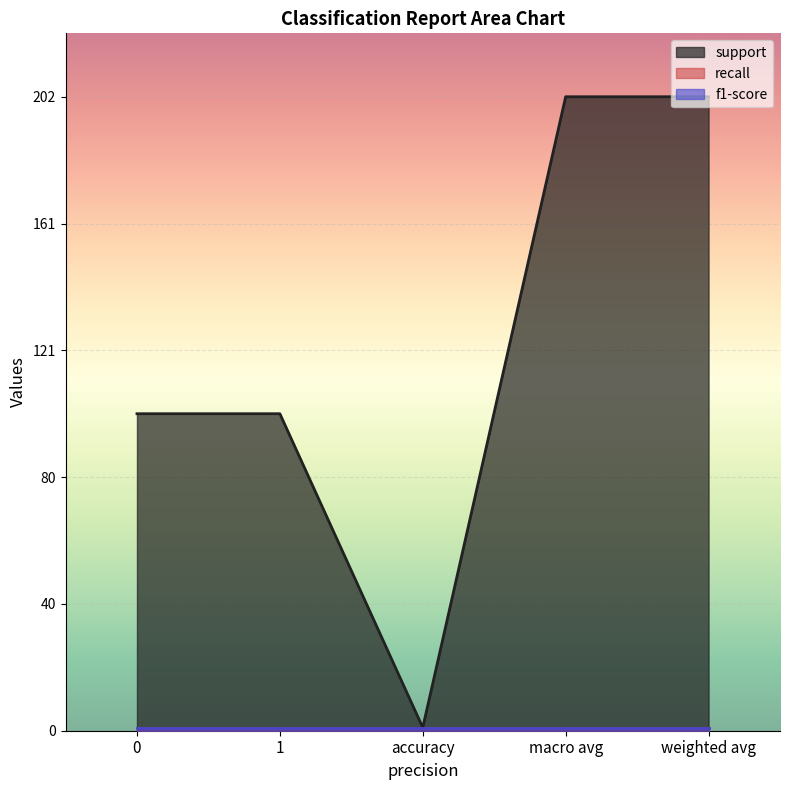

Which series has the widest spread of values?

support